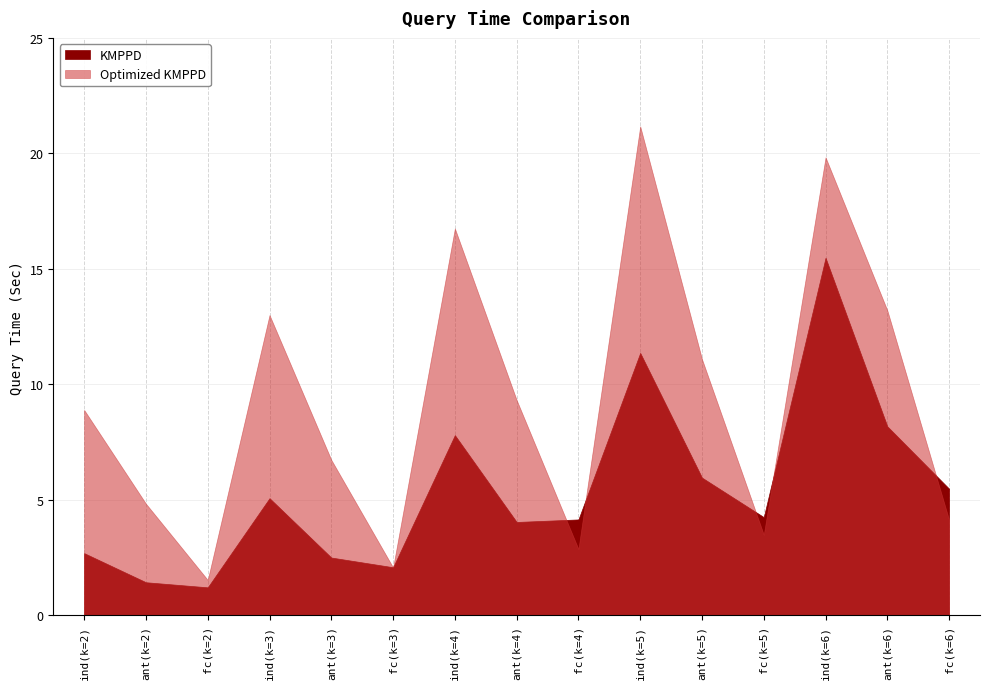

What is the difference between the Optimized KMPPD Query Time values at fc(k=6) and fc(k=4)?

1.3